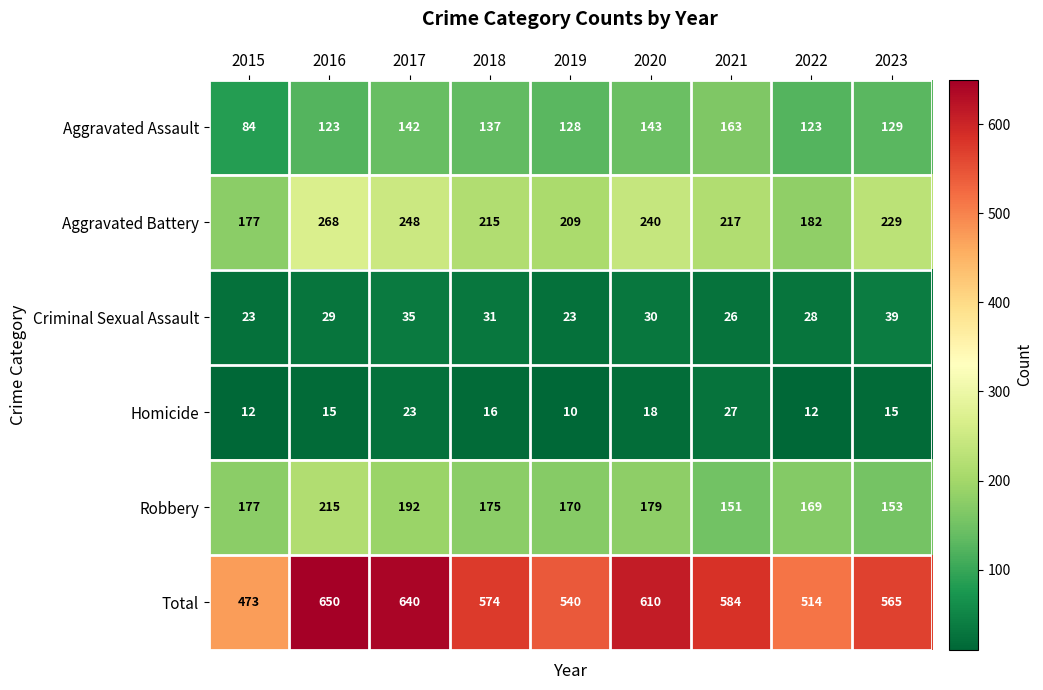

Between 2022 and 2023, which series saw the biggest shift?

Total